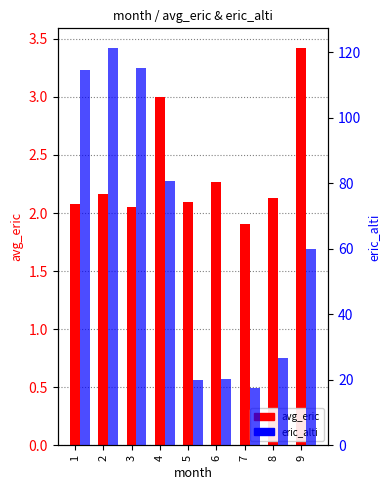

Which series changed the most between 3 and 5?

eric_alti